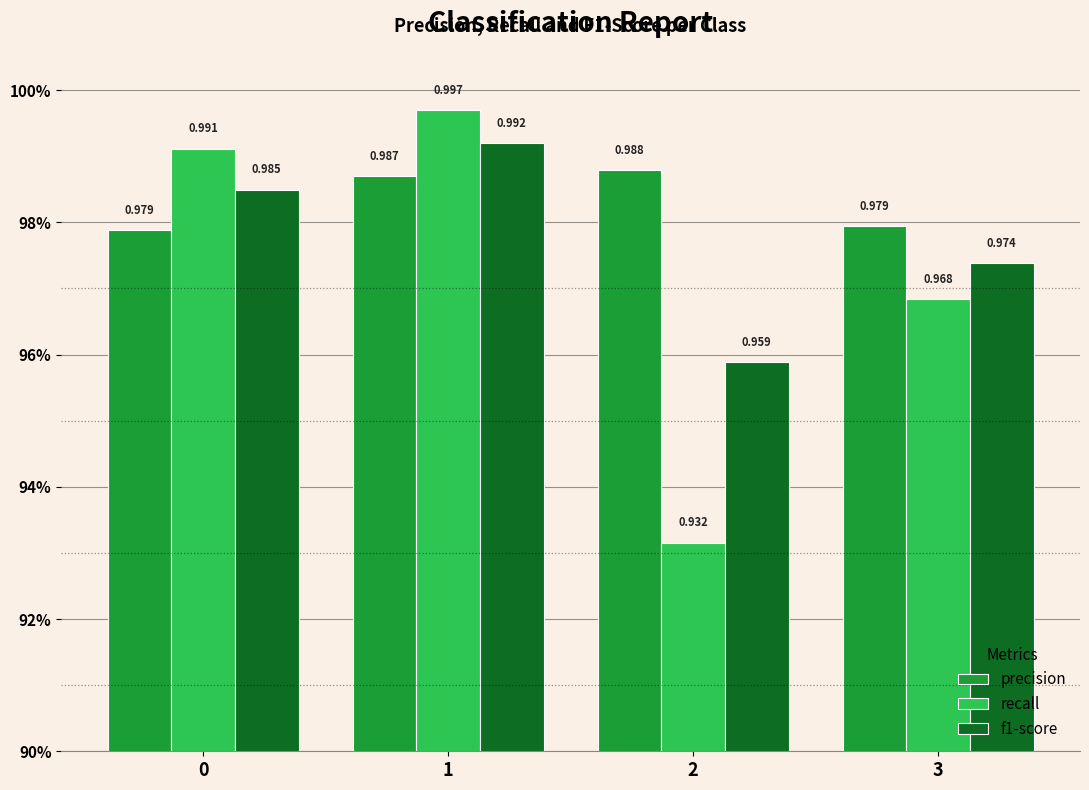

Does the chart contain stacked bars?

No